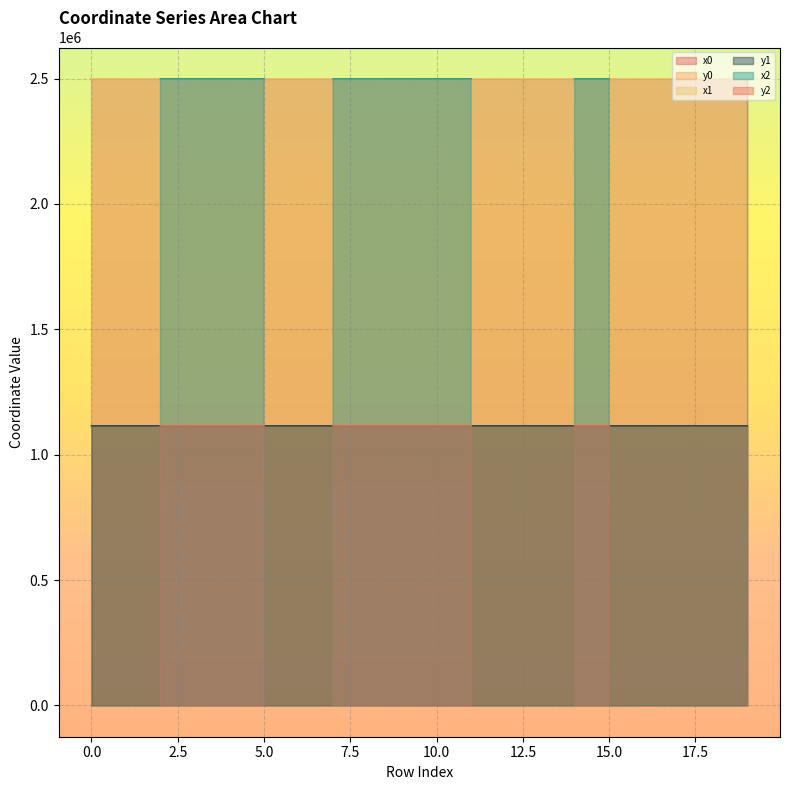

How many interior local valleys does the x0 series have?

3